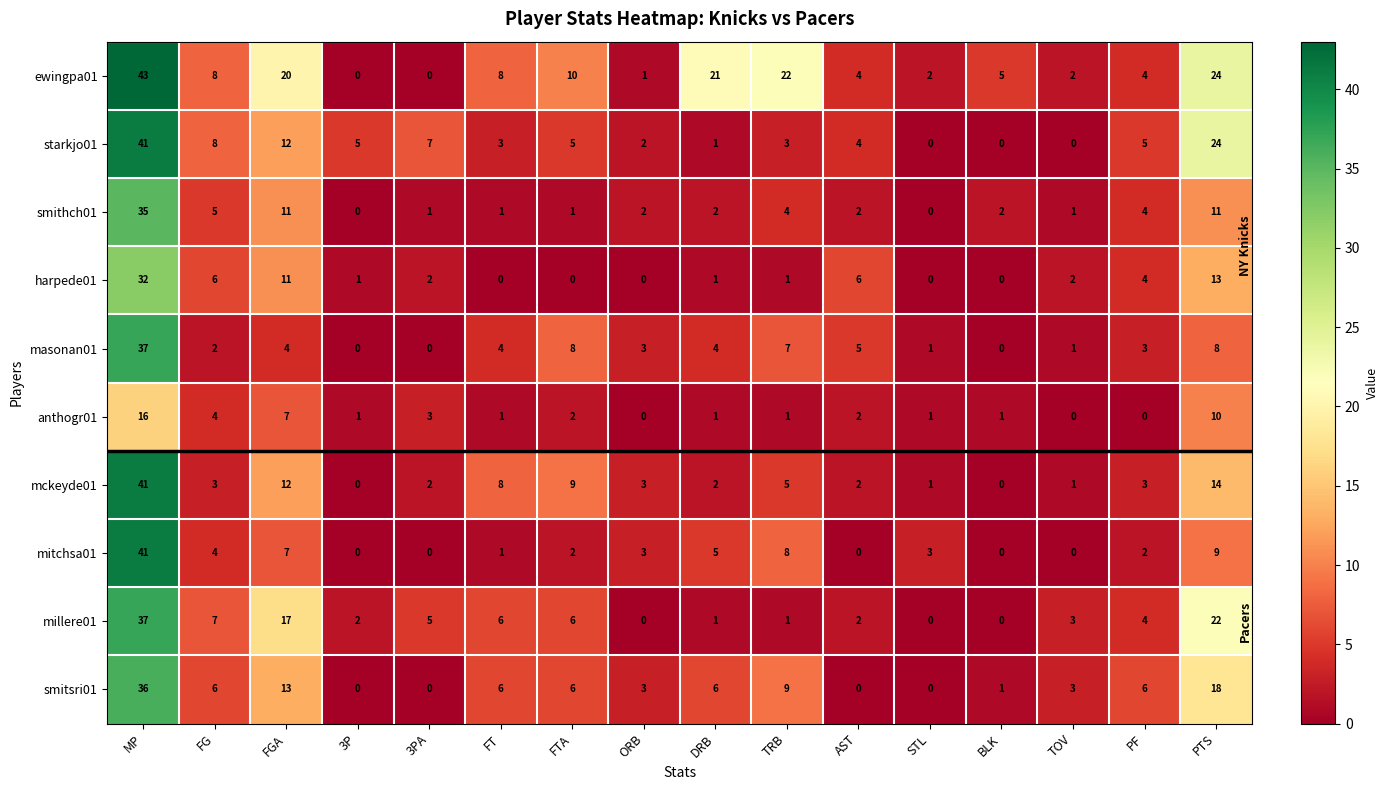

Where is smitsri01 nearest to the value 18?

PTS